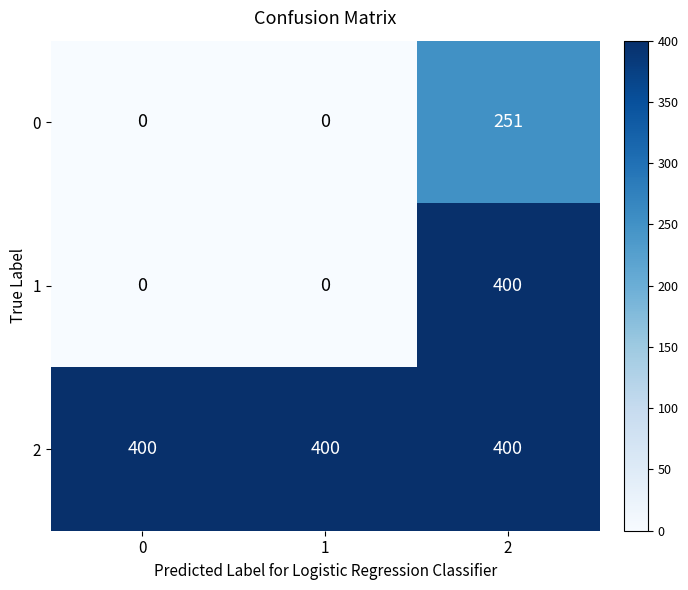

Reading right to left, transcribe all the data shown in this chart.

0: 2=251	1=0	0=0
1: 2=400	1=0	0=0
2: 2=400	1=400	0=400